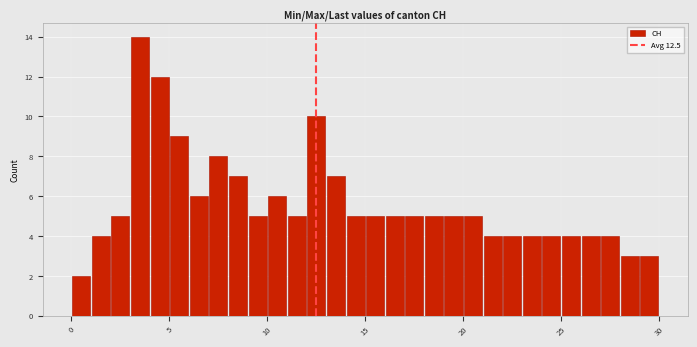

Around what value on the x-axis is the tallest bar? Give the approximate position of its centre, as read against the axis.

3.5